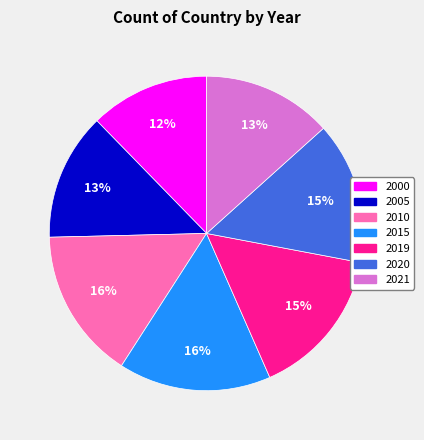

Does any single category account for the majority?

No